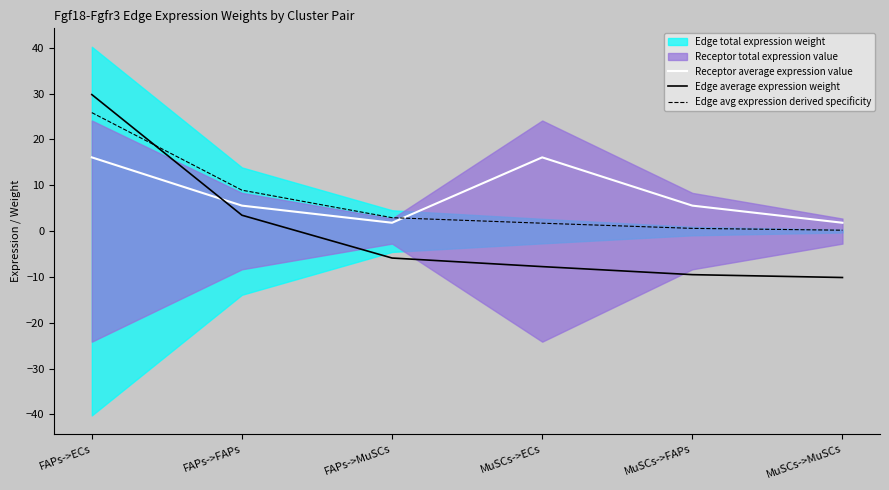

How many values in the Edge avg expression derived specificity series are below 2?

3